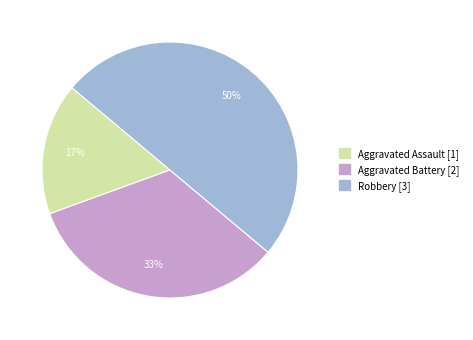

What is the ratio of the value at Aggravated Battery to the value at Robbery?

0.7